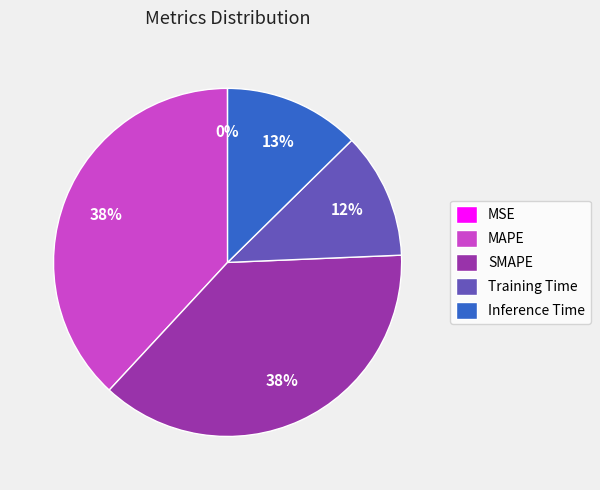

Does any single category account for the majority?

No